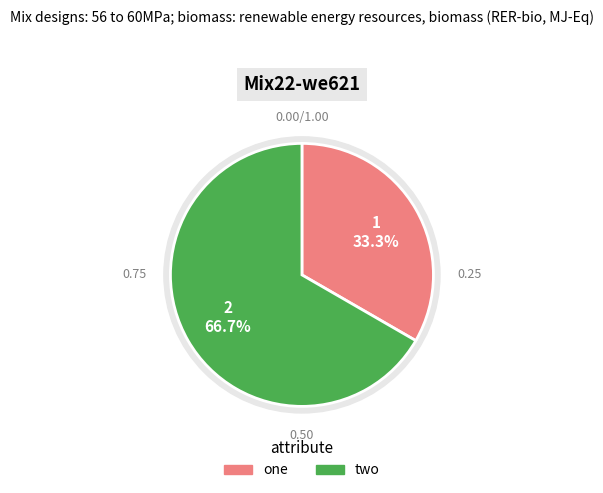

To the nearest percent, what is the average slice percentage?

50%